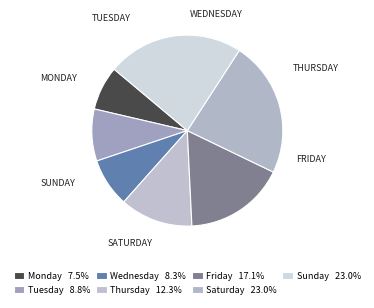

What is the ratio of the value at Monday to the value at Wednesday?

0.9